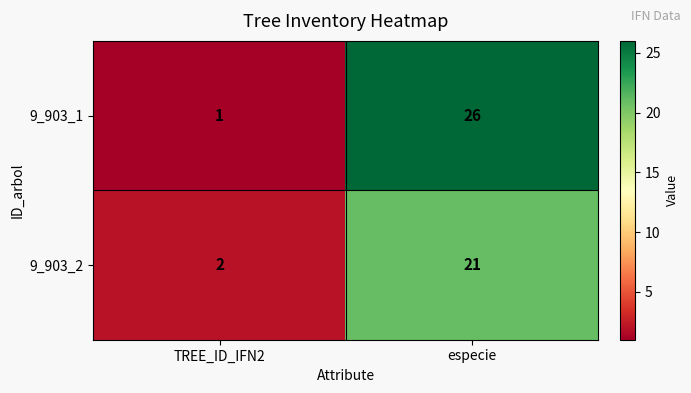

Is it true that 9_903_1 equals 17 at especie?

False